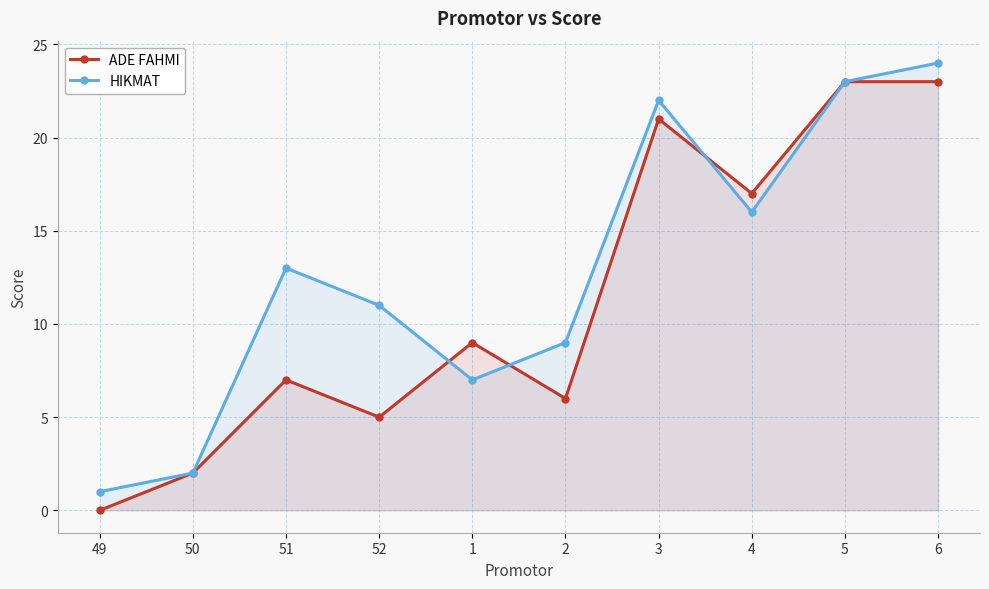

Which series has the largest range (max minus min)?

ADE FAHMI